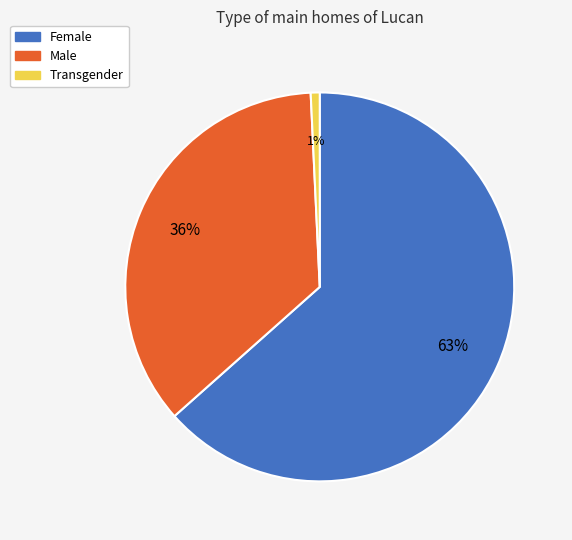

Which category has the biggest portion of the pie?

Female